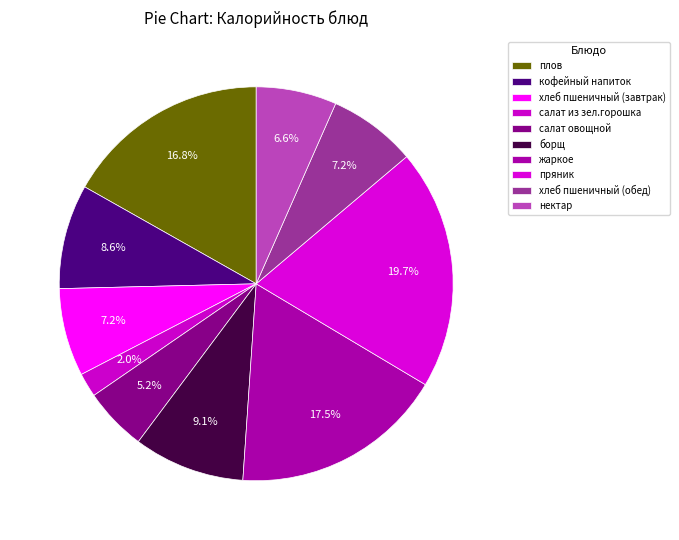

Count the number of slices in the pie.

10